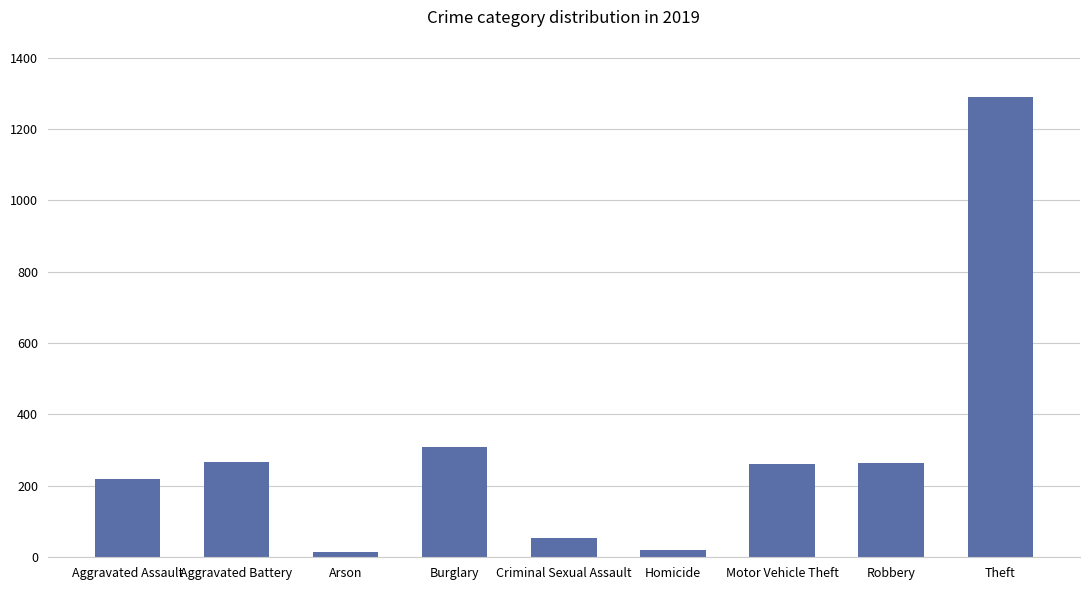

What is the value of the 7th bar from the left?

262